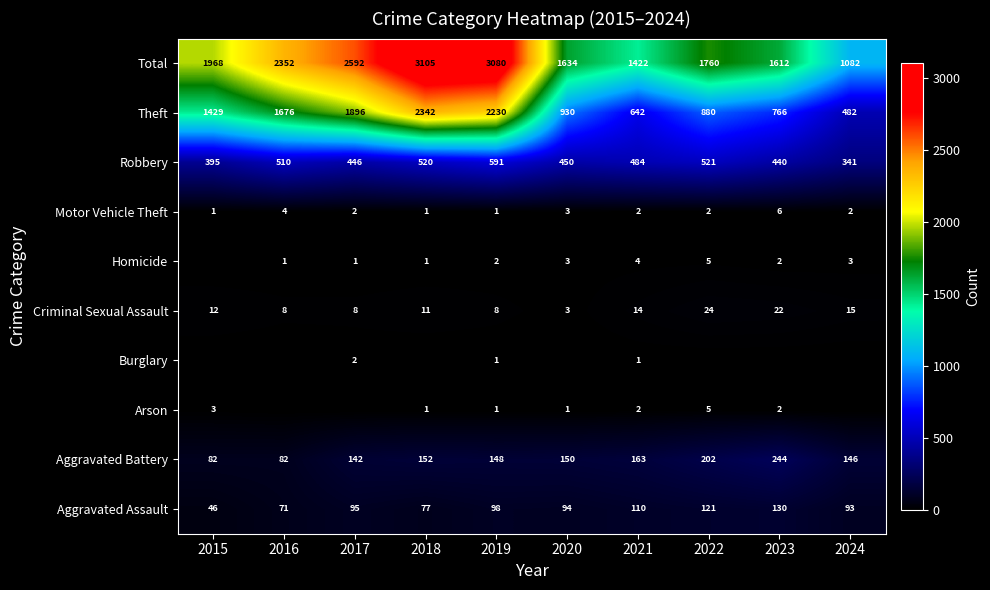

What is the difference between the highest and lowest values at 2019?

3079